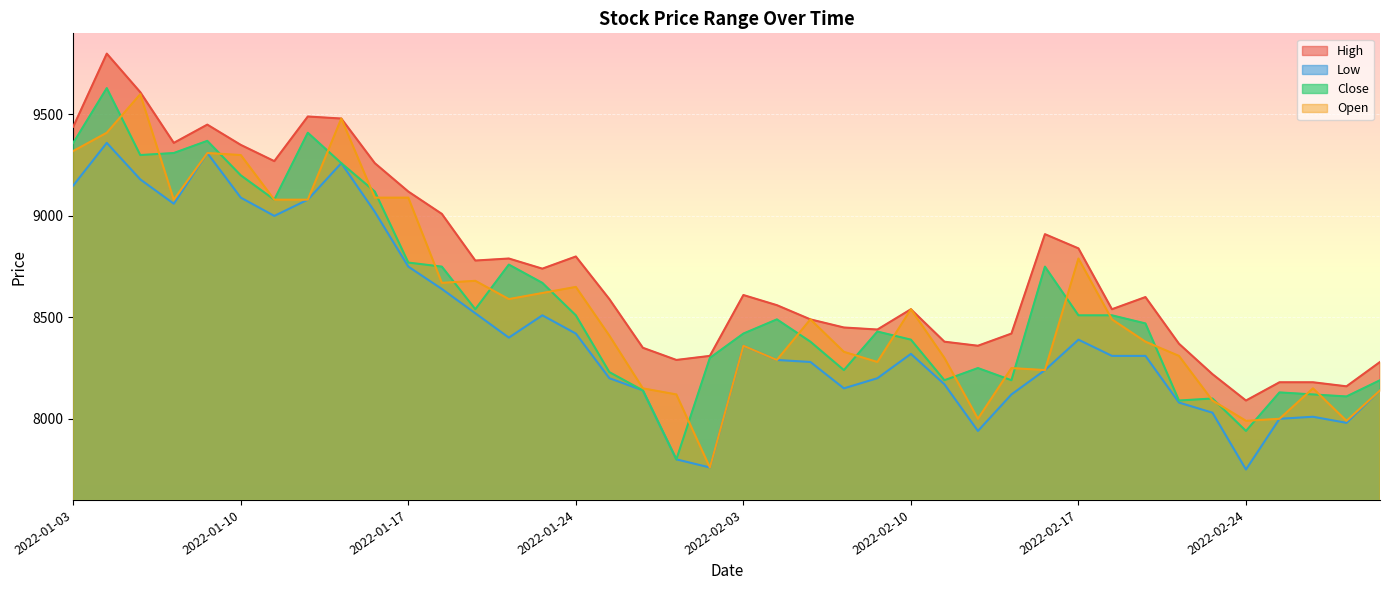

True or false: High and Close intersect in this chart.

False